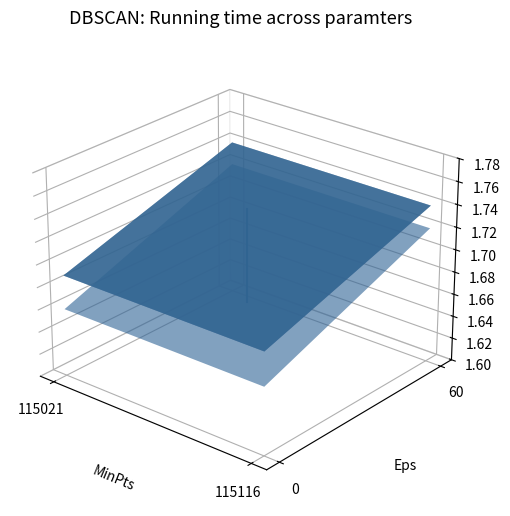

Rank the categories by value from lowest to highest.

115021, 115021